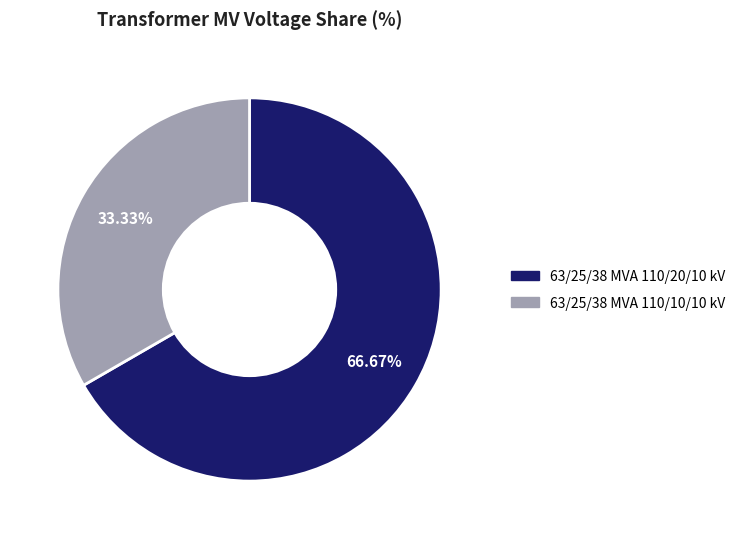

Count the number of slices in the pie.

2